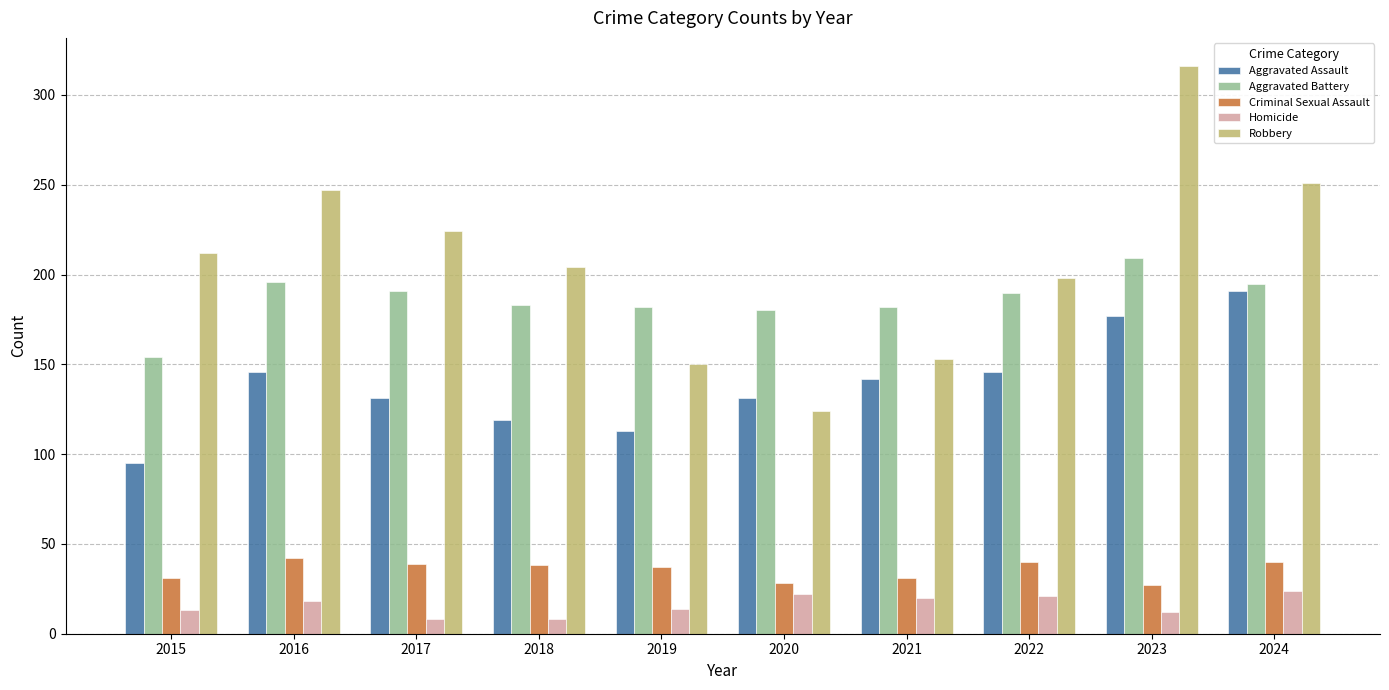

How many data points does each series have?

10